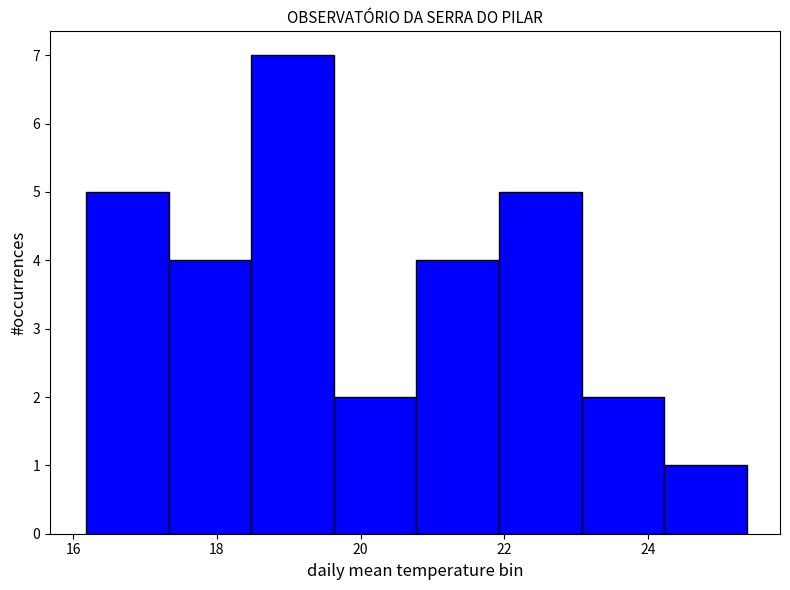

Which range on the x-axis has the tallest bar?

18.4 to 19.6